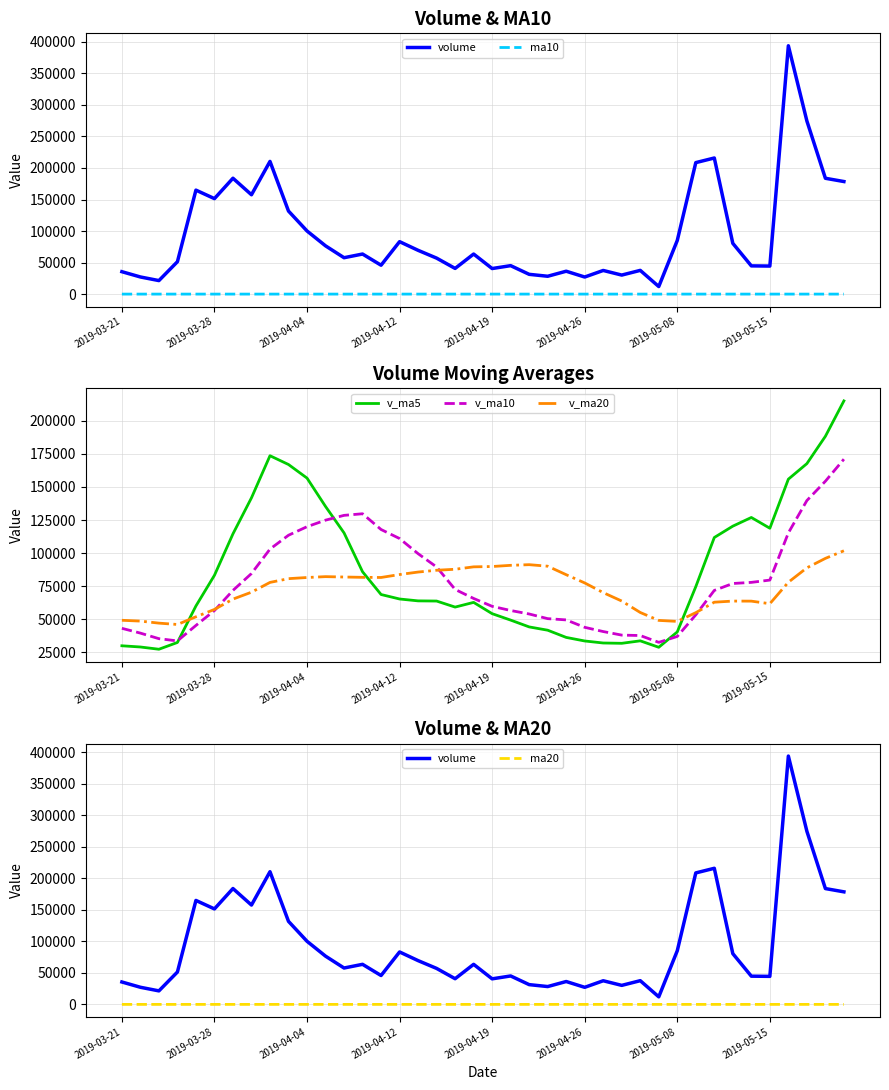

How many data points does each series have?

40